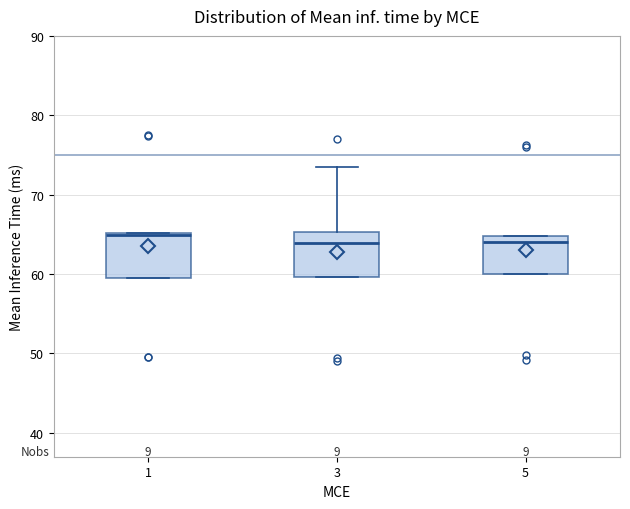

Where is the upper edge of the box at x = 5 on the y-axis? The values are not printed on the chart, so give them approximately, as read against the axis.

65